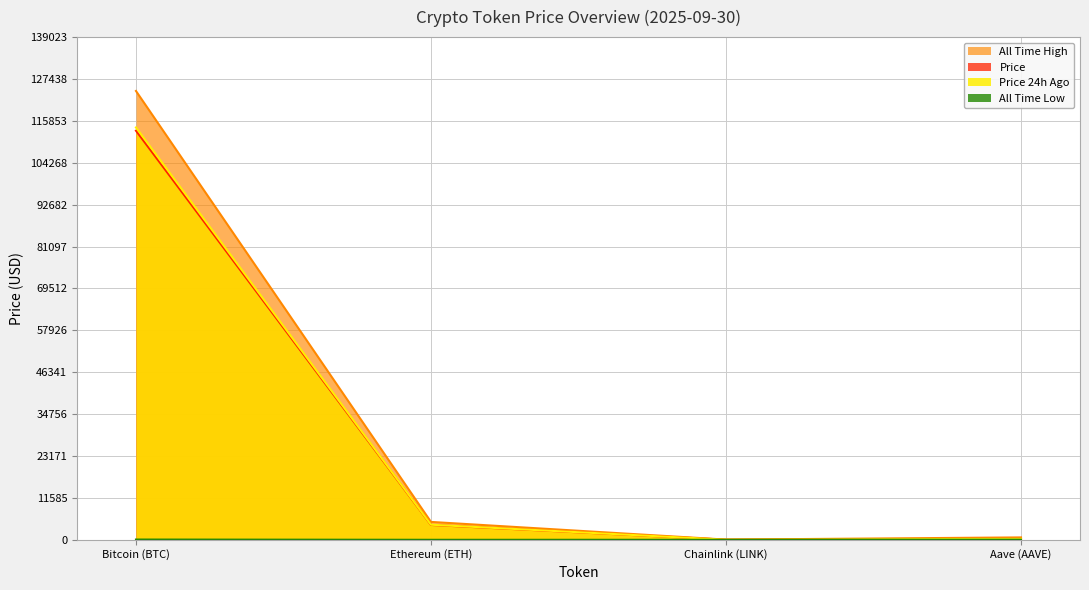

True or false: allTimeLow and price24hAgo cross at least once.

False